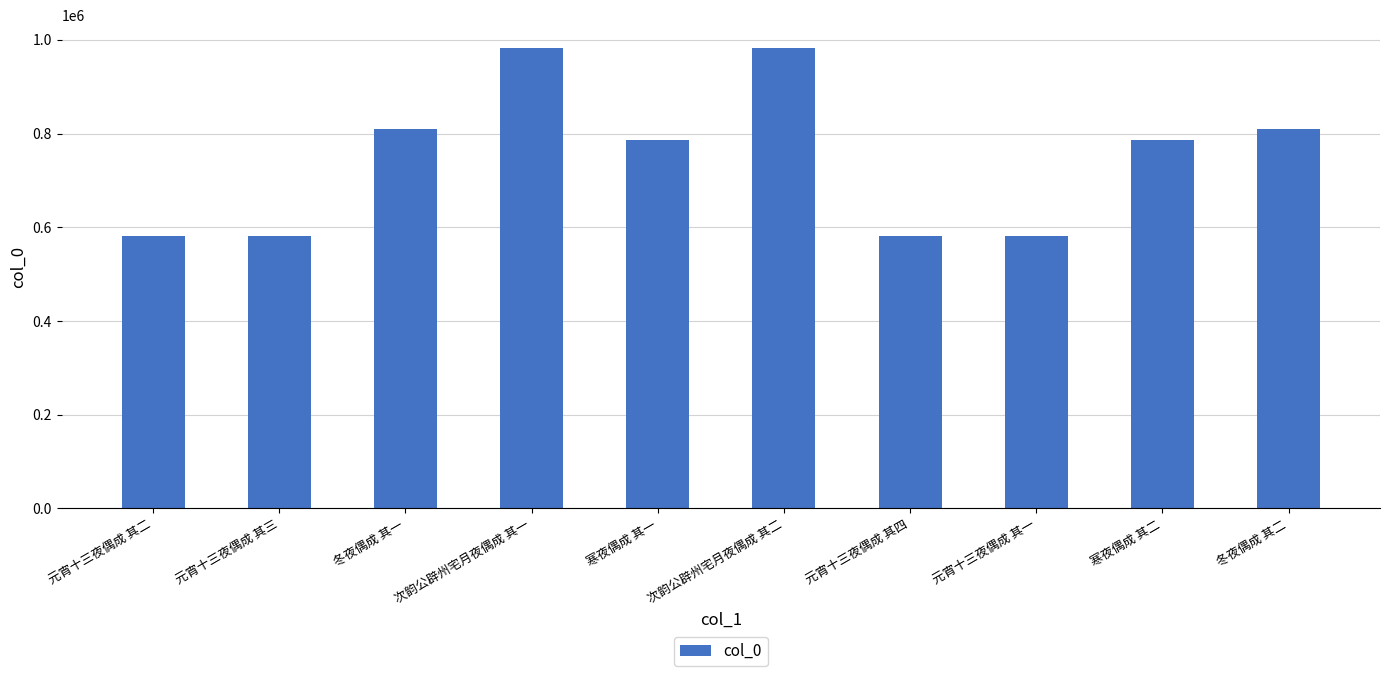

What is the value of the 8th bar from the left?

581562